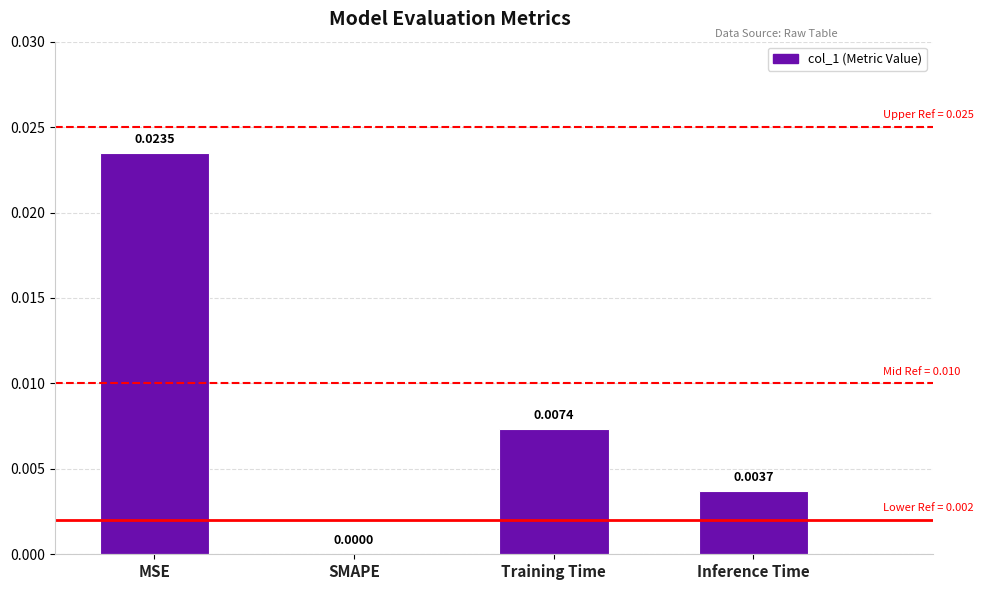

At which category does the chart reach its peak across all series?

MSE